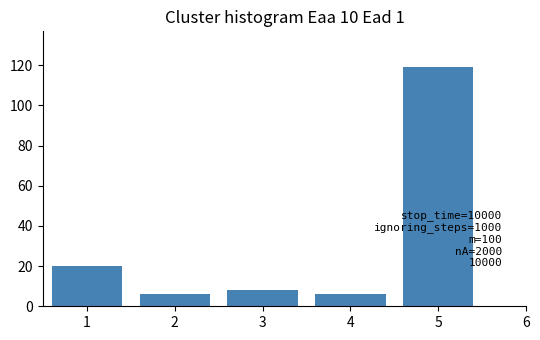

Reading right to left, transcribe all the data shown in this chart.

5=119	4=6	3=8	2=6	1=20